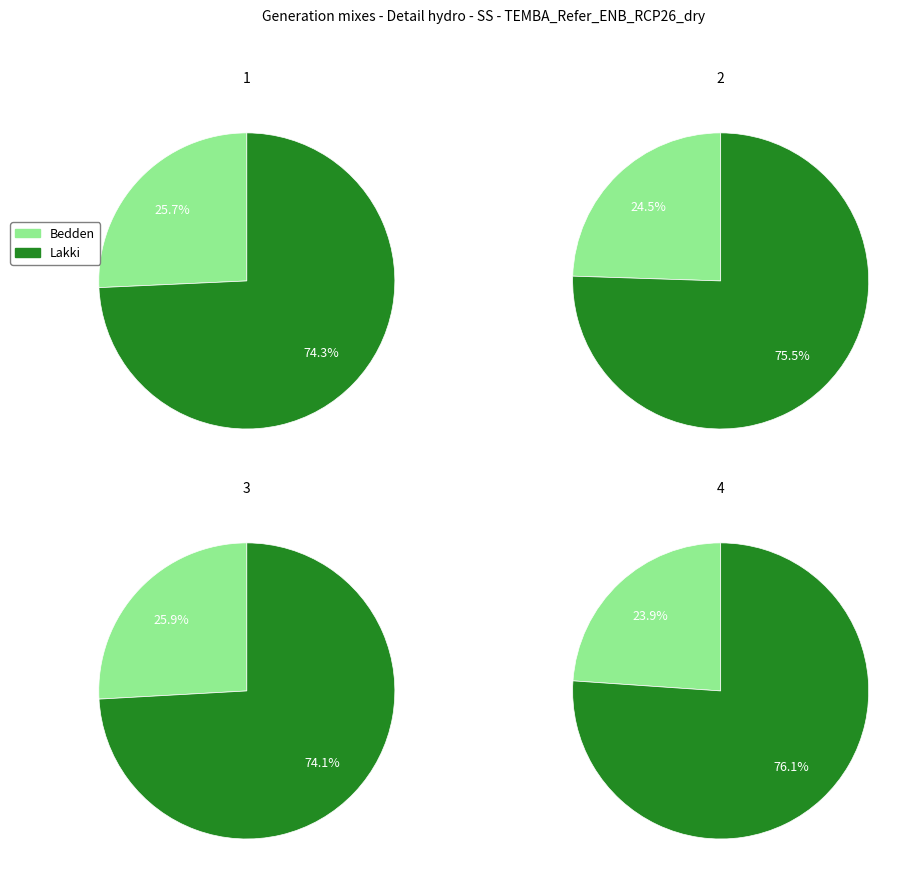

To the nearest percent, what is the difference between the 1 and 4 slice percentages?

2%